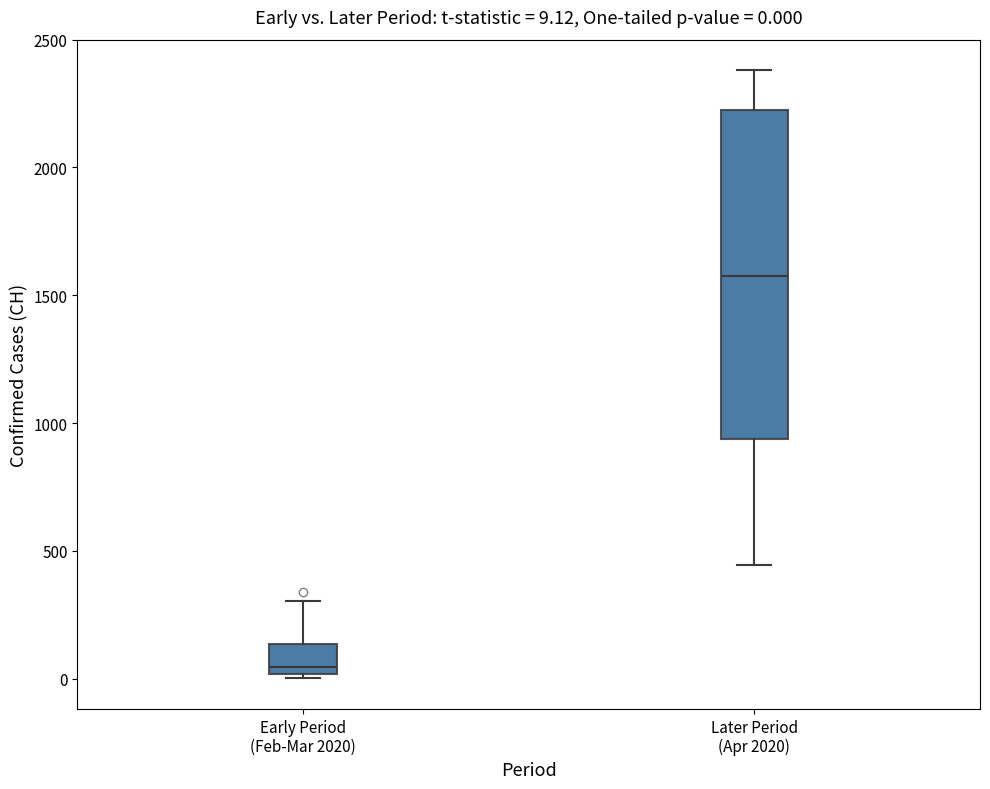

Comparing the boxes themselves (not the whiskers), which one is the tallest?

Later Period (Apr 2020)